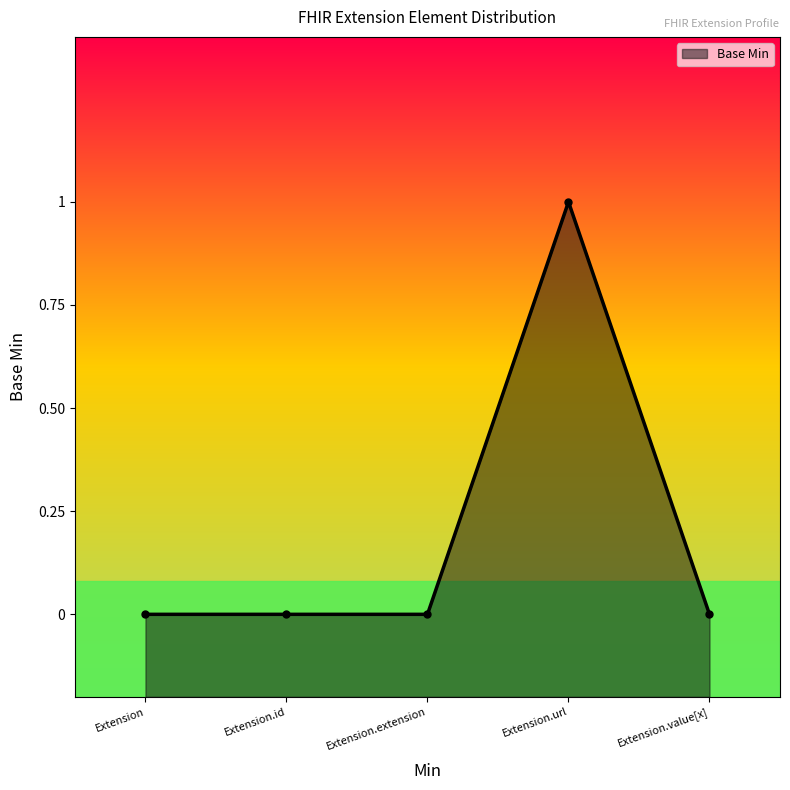

List the labels in order of value, smallest first.

Extension, Extension.id, Extension.extension, Extension.value[x], Extension.url